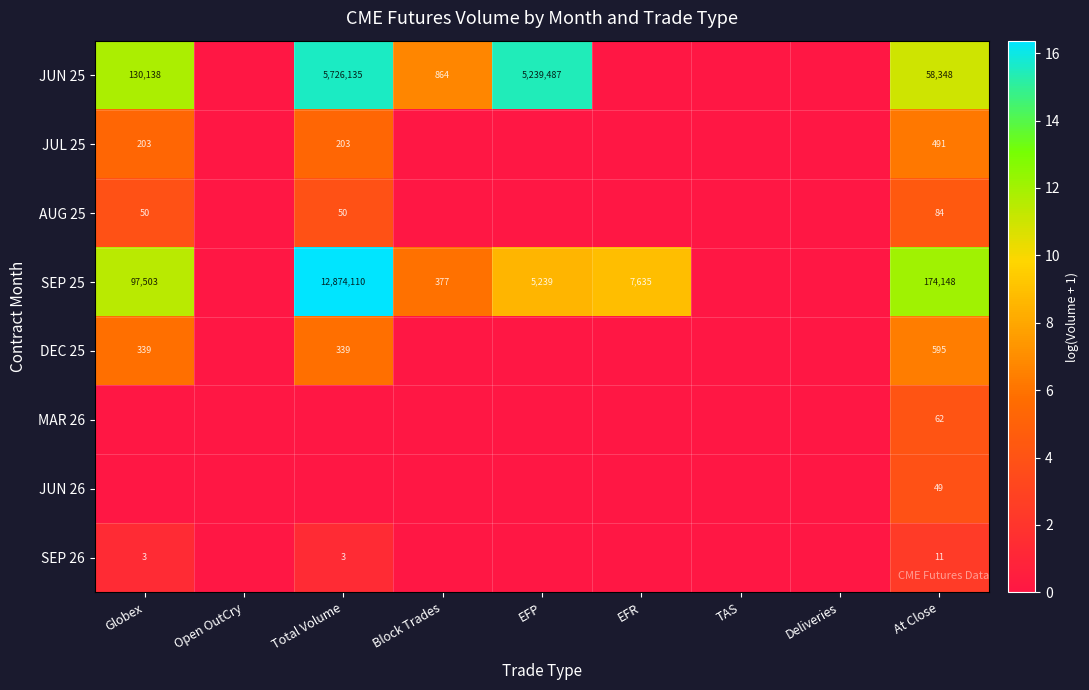

What is the spread (max minus min) of values at At Close?

174137